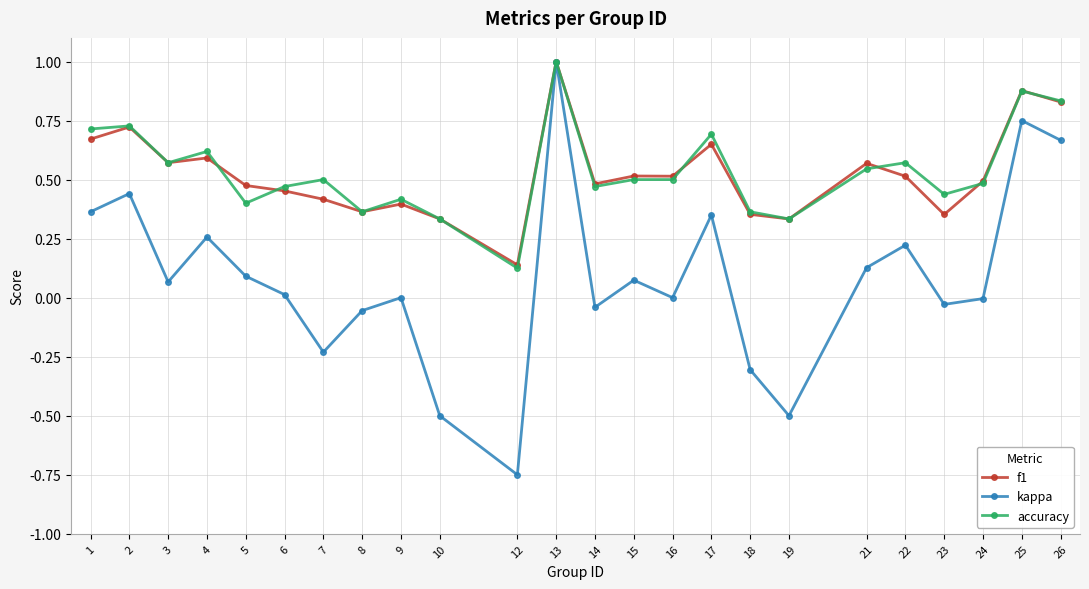

Which series has the widest spread of values?

kappa